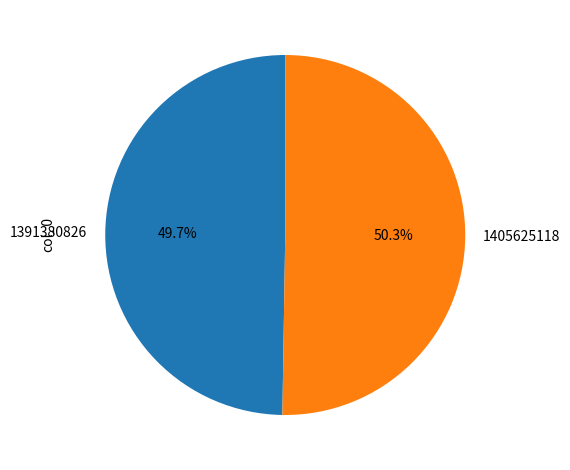

Is it true that 1405625118 is 50% of the pie?

True